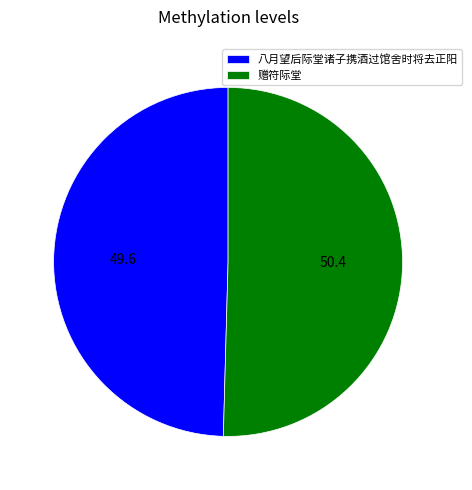

Between 八月望后际堂诸子携酒过馆舍时将去正阳 and 赠符际堂, which is larger?

赠符际堂